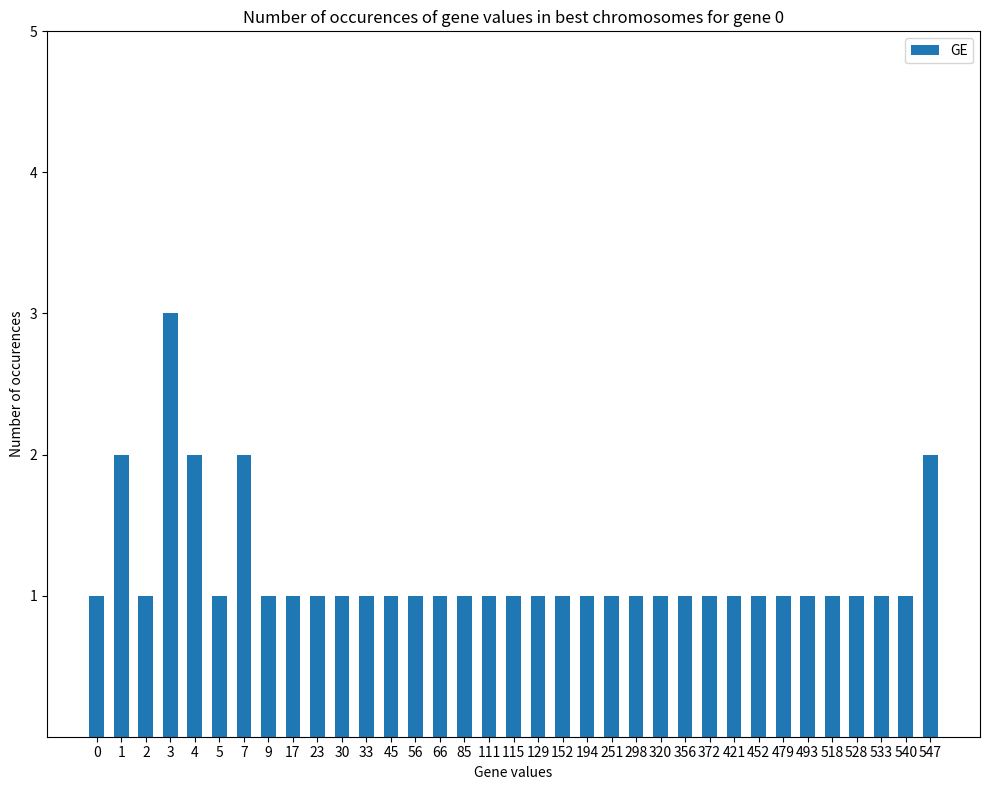

What is the ratio of the value at 152 to the value at 4?

0.5